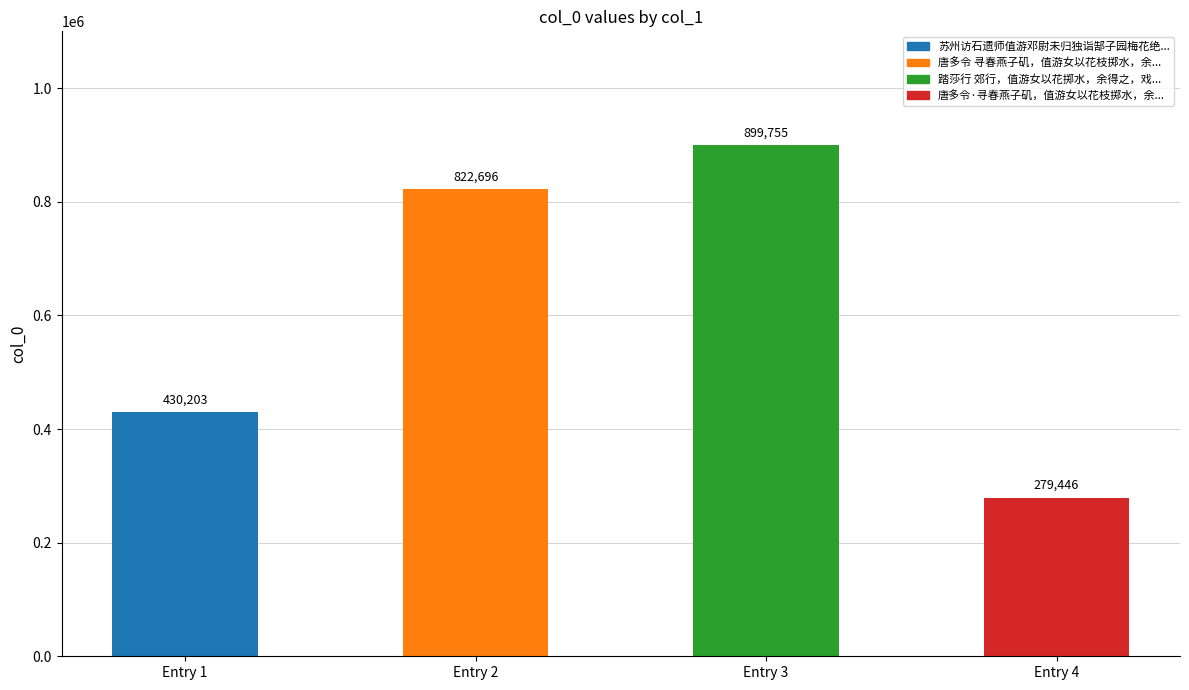

Reading left to right, what are all the values shown in this chart?

苏州访石遗师值游邓尉未归独诣郜子园梅花绝盛赋纪并寄纕蘅=430203	唐多令 寻春燕子矶，值游女以花枝掷水，余得之戏赋=822696	踏莎行 郊行，值游女以花掷水，余得之，戏作此解=899755	唐多令·寻春燕子矶，值游女以花枝掷水，余得之戏赋=279446